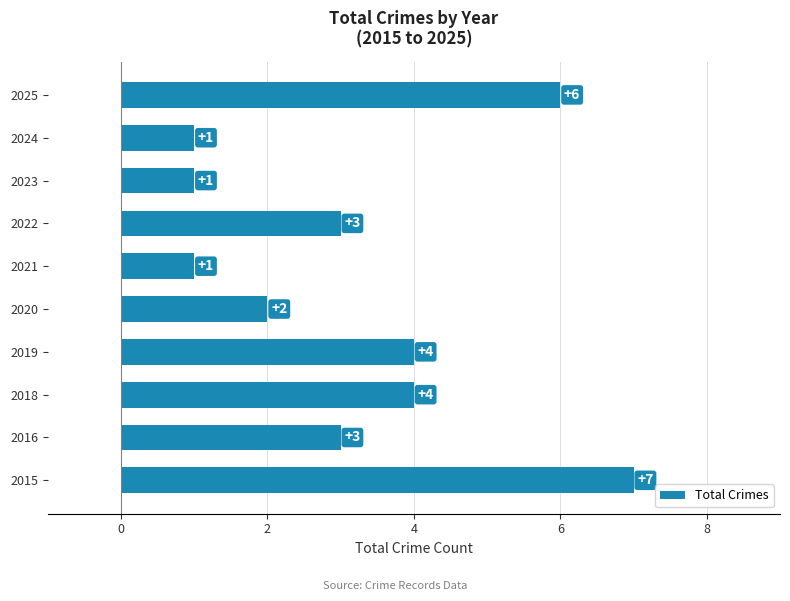

The value at 2022 is 1. True or false?

False